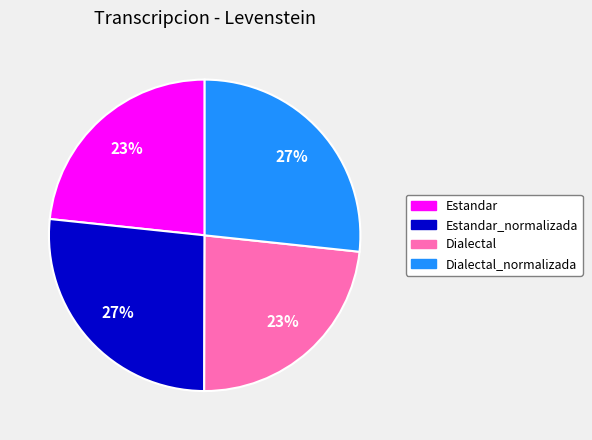

To the nearest percent, what percentage of the pie is Dialectal_normalizada?

27%